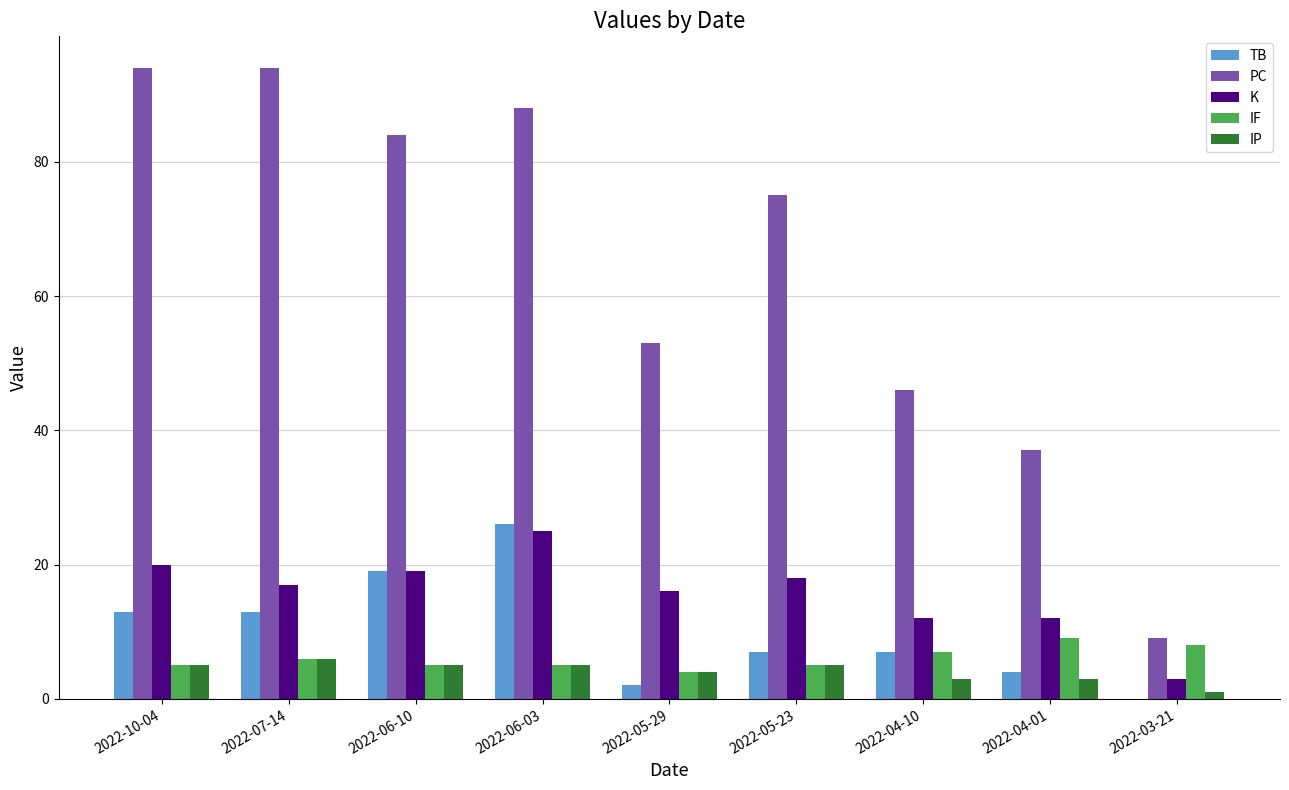

What is the sum of the TB values at 2022-10-04 and 2022-04-01?

17